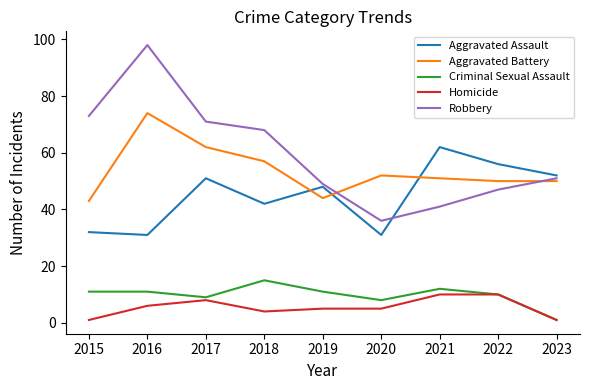

Reading left to right, list all the values displayed in this chart.

Aggravated Assault: 2015=32	2016=31	2017=51	2018=42	2019=48	2020=31	2021=62	2022=56	2023=52
Aggravated Battery: 2015=43	2016=74	2017=62	2018=57	2019=44	2020=52	2021=51	2022=50	2023=50
Criminal Sexual Assault: 2015=11	2016=11	2017=9	2018=15	2019=11	2020=8	2021=12	2022=10	2023=1
Homicide: 2015=1	2016=6	2017=8	2018=4	2019=5	2020=5	2021=10	2022=10	2023=1
Robbery: 2015=73	2016=98	2017=71	2018=68	2019=49	2020=36	2021=41	2022=47	2023=51